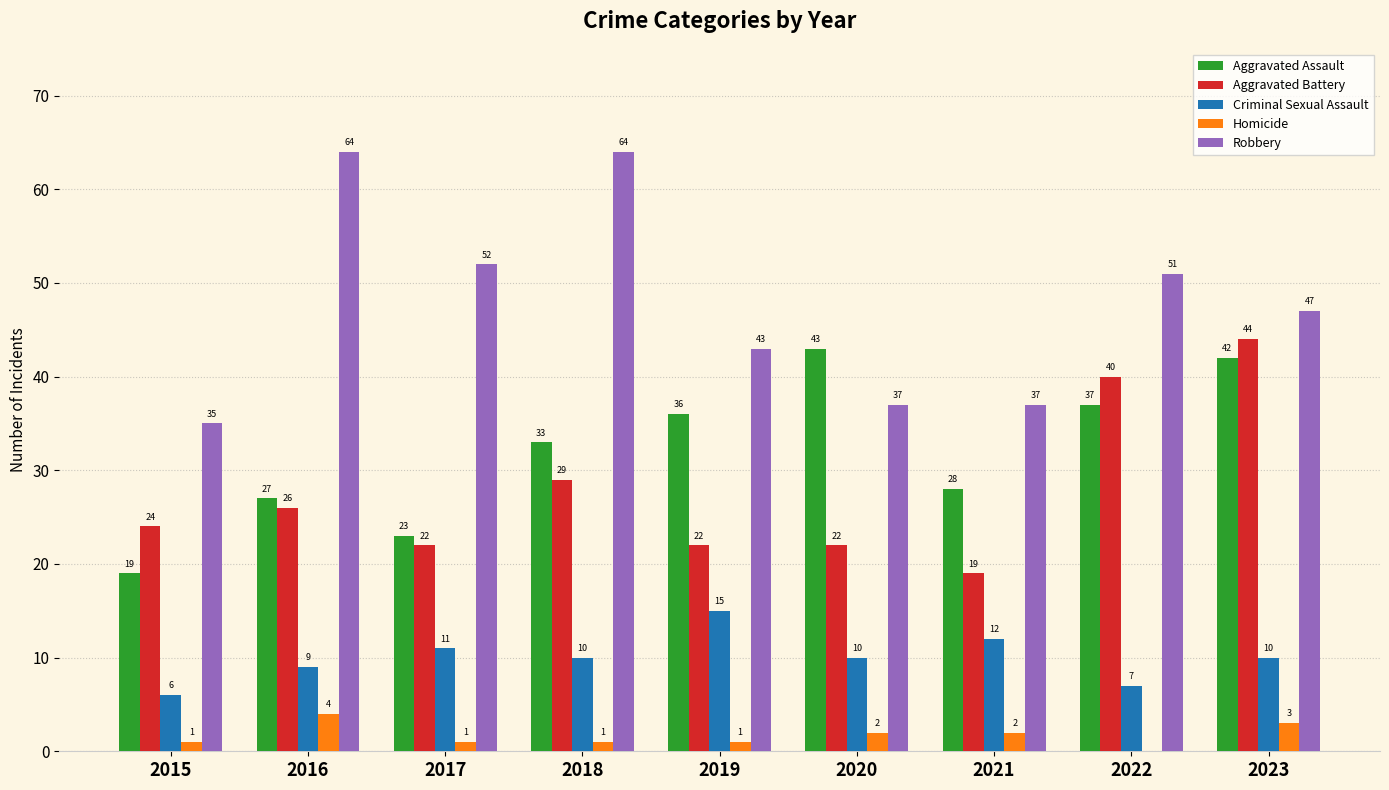

What is the average value of the Aggravated Battery series?

28